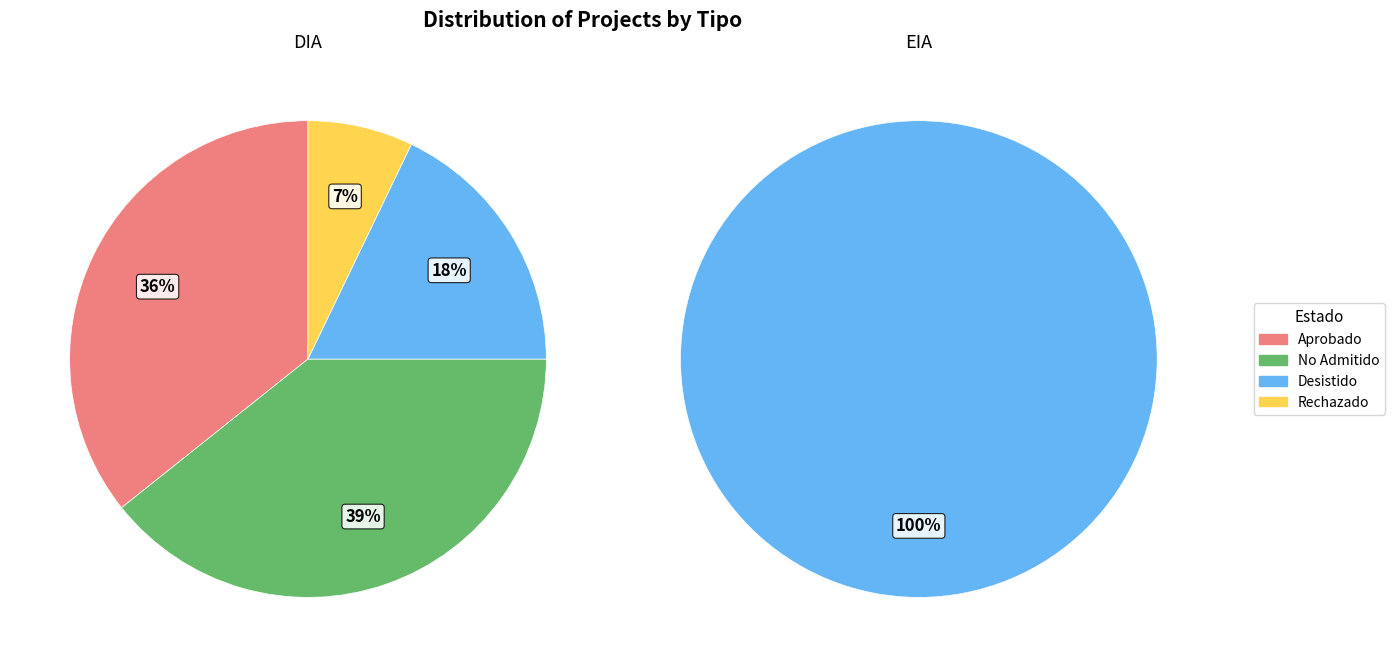

What is the total percentage of EIA and DIA?

100.0%